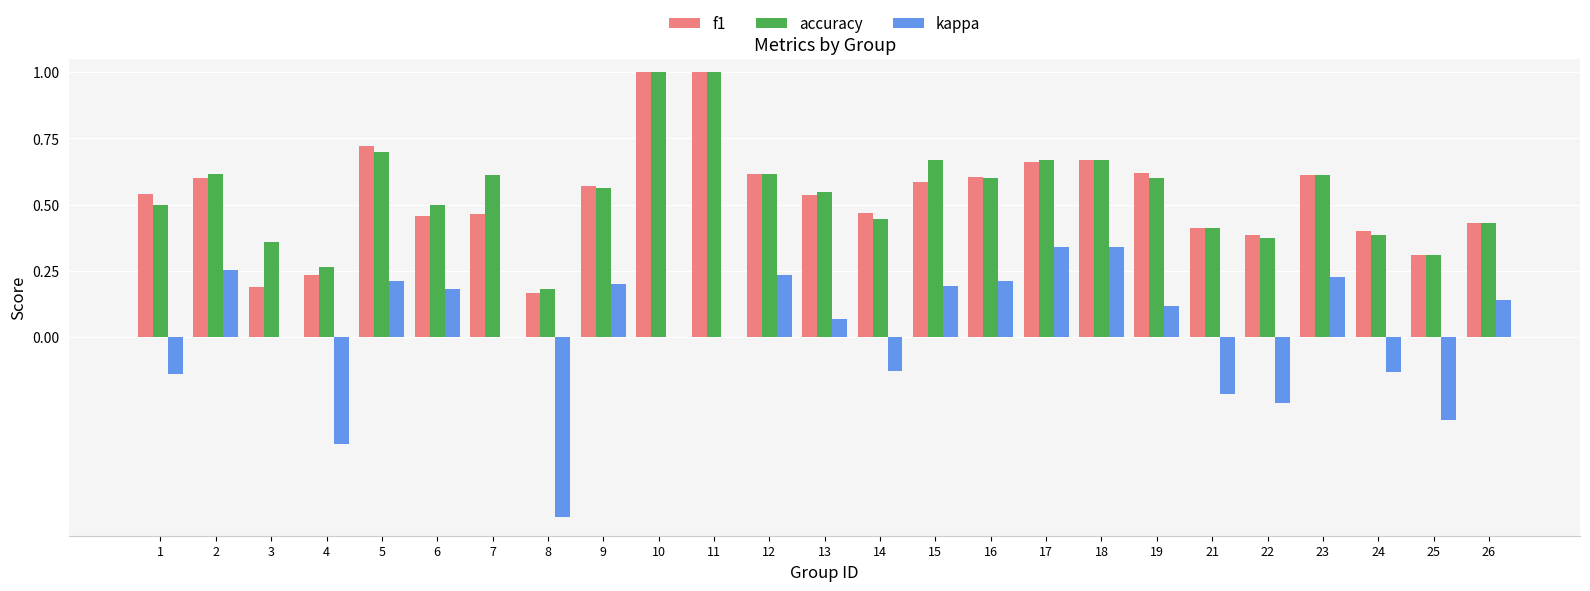

What is the total value across all series at 26?

1.0